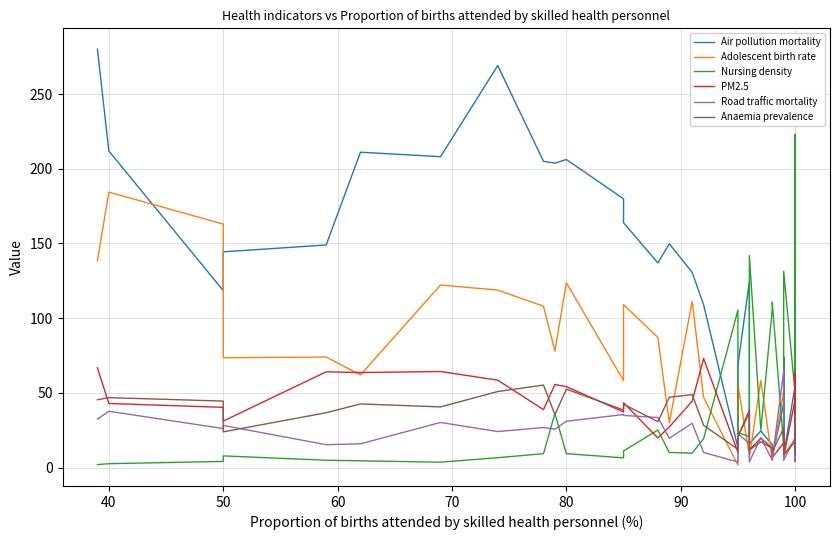

Reading left to right, transcribe all the data shown in this chart.

Air pollution mortality: 280.1	211.9	118.5	144.4	149.0	211.1	208.1	269.1	205.0	203.8	206.2	179.9	163.9	137.0	149.8	130.7	108.9	13.2	68.6	124.5	16.0	24.5	15.3	7.0	43.0	29.9	37.0	23.3	8.4	54.8	40.1	60.7	41.9	35.5	25.3	101.3	7.2	99.0	101.8	27.6
Adolescent birth rate: 138.5	184.4	163.0	73.5	74.0	62.0	122.2	118.8	108.0	78.0	123.7	58.2	109.0	87.1	30.0	111.3	46.9	1.6	55.4	8.0	6.9	58.4	5.2	6.5	51.0	49.1	52.6	33.3	8.7	18.9	12.5	11.7	51.8	8.8	22.6	53.3	4.1	23.1	27.3	8.7
Nursing density: 2.0	2.6	4.1	7.8	4.9	4.5	3.6	6.6	9.3	36.2	9.3	6.5	11.1	25.1	10.1	9.7	19.3	105.4	23.4	20.8	141.9	25.1	105.6	110.7	14.6	74.0	14.6	38.0	131.4	49.5	24.9	110.0	18.3	81.2	43.5	54.6	223.1	39.6	55.5	37.3
PM2.5: 66.8	42.9	40.3	31.1	64.1	63.6	64.3	58.5	38.8	55.6	54.2	37.2	43.4	19.8	27.2	44.4	73.0	10.1	20.7	36.9	11.8	19.7	12.9	6.7	16.5	11.8	19.0	18.6	7.3	45.5	63.3	18.1	29.3	17.8	26.3	25.0	6.5	11.1	27.0	15.0
Road traffic mortality: 32.4	37.7	26.1	28.2	15.3	15.9	30.2	24.1	26.8	25.7	31.0	35.5	34.9	33.5	19.6	29.7	10.1	3.7	22.6	16.2	3.8	20.1	4.9	5.3	64.6	16.0	15.4	14.8	4.9	20.0	5.2	7.6	20.9	7.9	14.9	26.4	3.9	13.5	12.4	8.3
Anaemia prevalence: 45.4	46.8	44.5	23.9	36.7	42.6	40.6	50.9	55.2	35.4	52.5	38.5	42.4	30.7	47.1	48.8	28.3	12.2	20.5	38.6	11.7	17.2	13.0	10.4	26.4	16.1	21.2	13.7	8.5	17.3	35.4	20.6	10.6	21.0	8.7	32.5	10.9	32.0	27.5	15.1